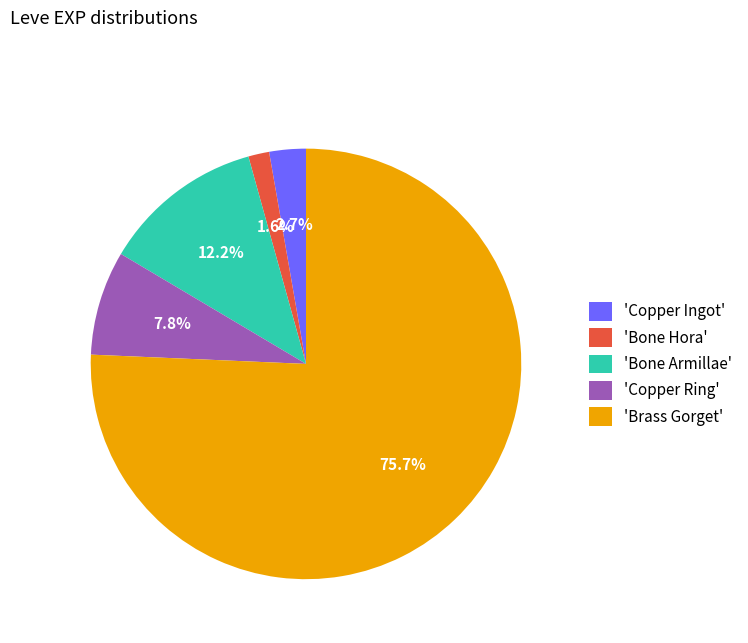

Combined, do 'Copper Ring' and 'Bone Armillae' account for over 50%?

No